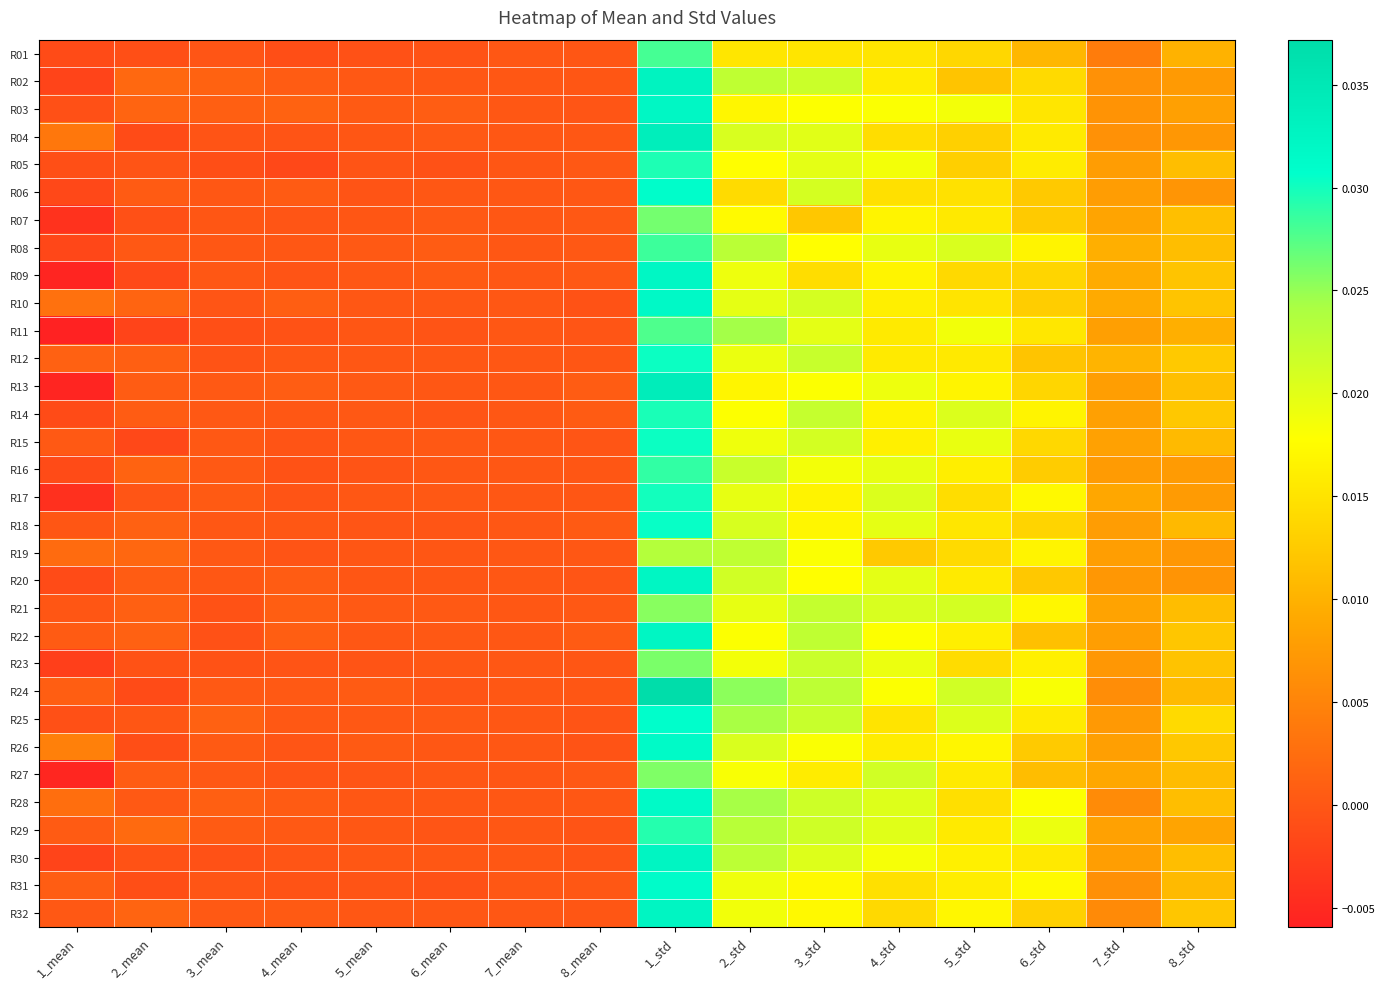

Which has a higher value, 3_mean or 8_mean?

8_mean